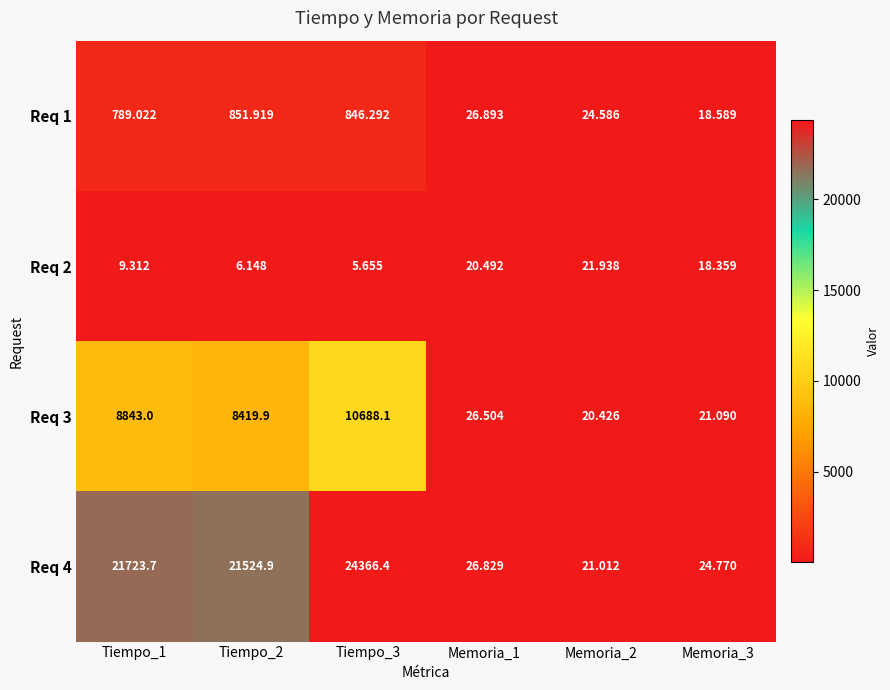

Is the value of Req 4 at Tiempo_3 greater than the value of Req 3 at Tiempo_3?

Yes